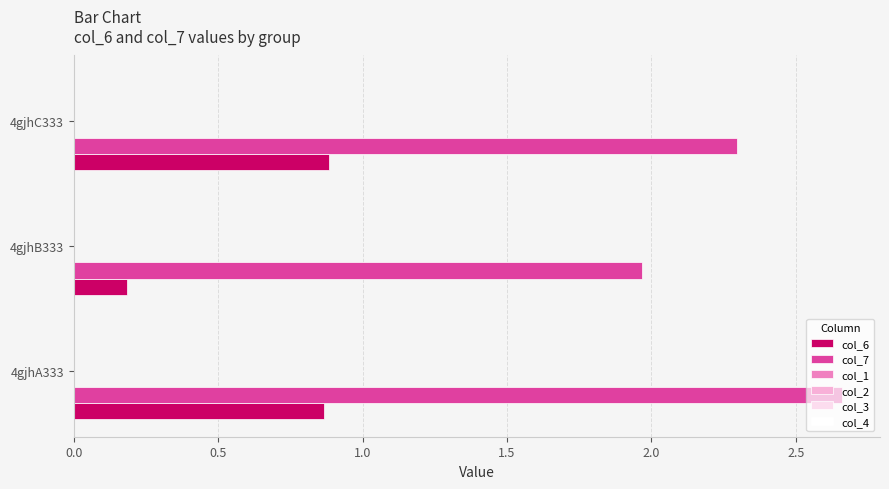

Rank the series by their maximum value, from lowest to highest.

col_6, col_7